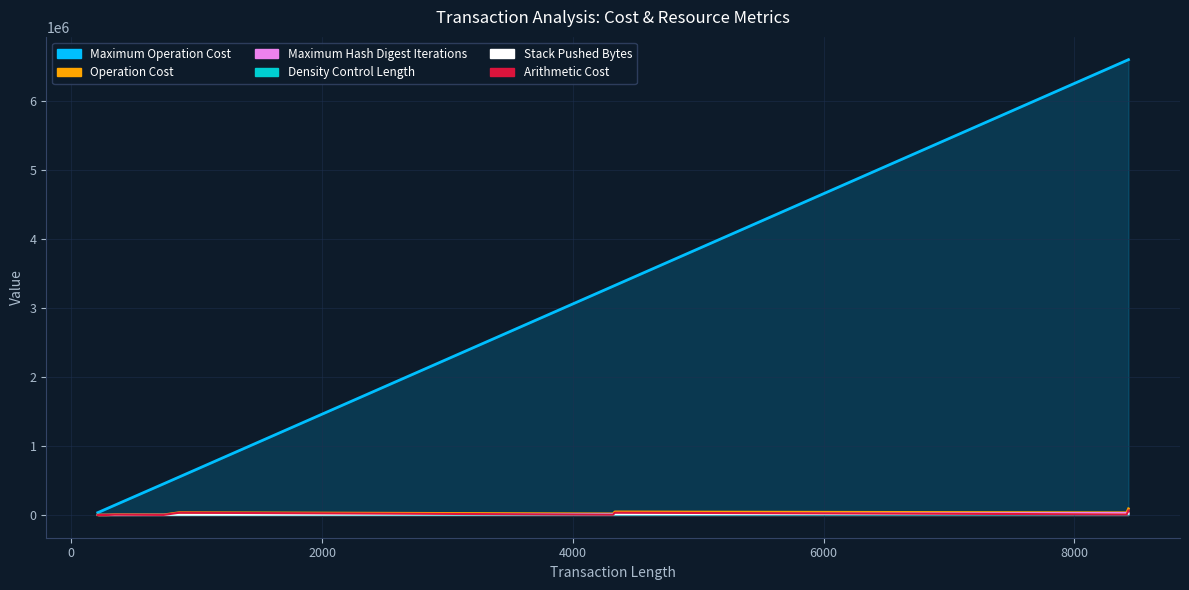

Reading left to right, what are all the values shown in this chart?

Stack Pushed Bytes: 212=3	213=12	219=50	220=89	226=64	227=66	233=78	282=66	283=178	291=192	298=206	346=302	737=1076	751=1104	863=1328	4321=8244	4335=8272	8417=16436	8431=16464
Operation Cost: 212=504	213=521	219=1079	220=1109	226=1100	227=1103	233=1170	282=1332	283=1335	291=1797	298=1818	346=5554	737=3129	751=6748	863=35764	4321=17465	4335=46172	8417=33849	8431=91228
Density Control Length: 212=33600	213=34400	219=39200	220=40000	226=44800	227=45600	233=50400	282=89600	283=90400	291=96800	298=102400	346=140800	737=452000	751=463200	863=552800	4321=3319200	4335=3330400	8417=6596000	8431=6607200
Maximum Operation Cost: 212=42	213=43	219=49	220=50	226=56	227=57	233=63	282=112	283=113	291=121	298=128	346=176	737=565	751=579	863=691	4321=4149	4335=4163	8417=8245	8431=8259
Maximum Hash Digest Iterations: 212=147	213=150	219=171	220=175	226=196	227=199	233=220	282=392	283=395	291=423	298=448	346=616	737=1977	751=2026	863=2418	4321=14521	4335=14570	8417=28857	8431=28906
Arithmetic Cost: 212=1	213=9	219=1	220=1	226=8	227=9	233=64	282=64	283=65	291=513	298=520	346=4096	737=513	751=4104	863=32832	4321=4097	4335=32776	8417=8193	8431=65544